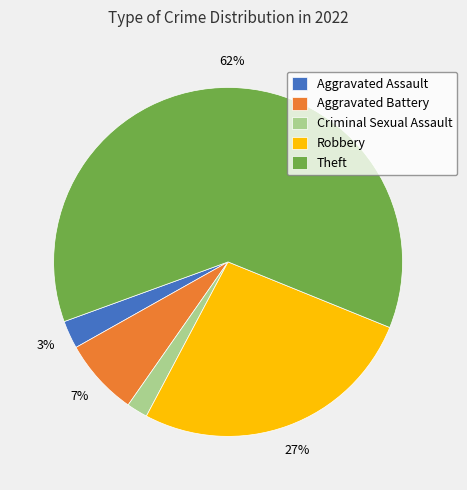

Rank the categories by value from highest to lowest.

Theft, Robbery, Aggravated Battery, Aggravated Assault, Criminal Sexual Assault